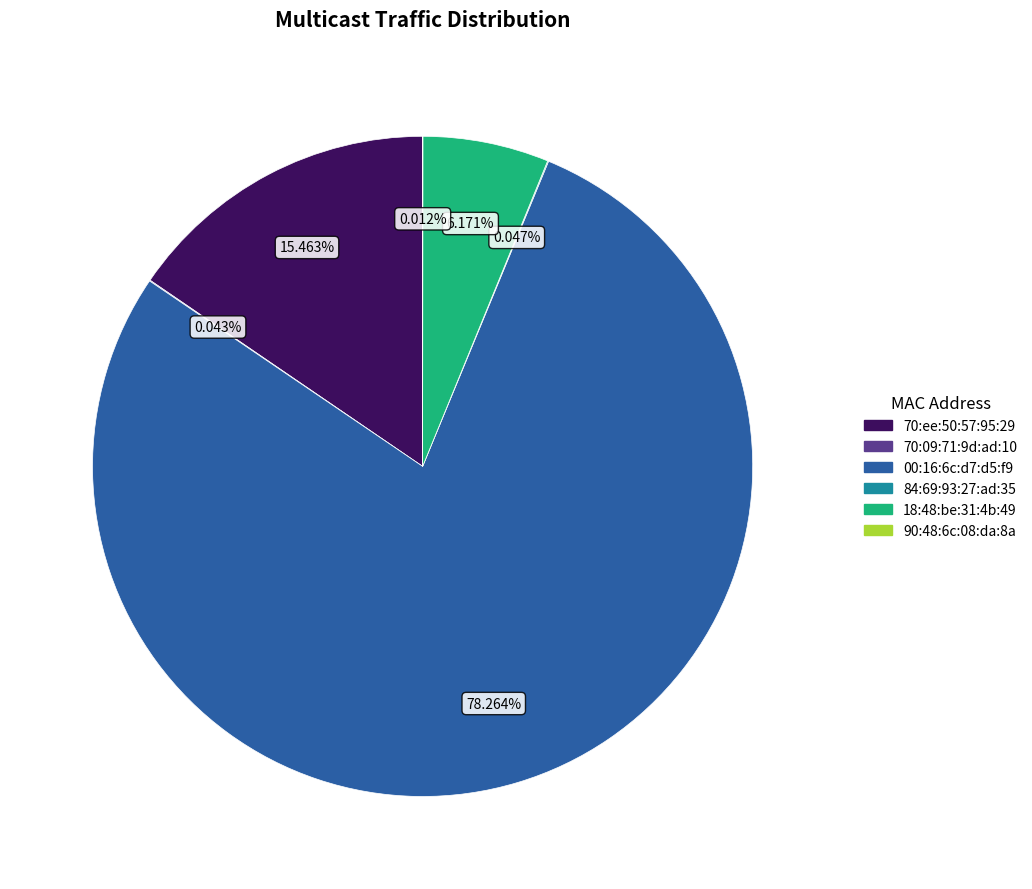

Does 70:ee:50:57:95:29 account for over 50% of the chart?

No